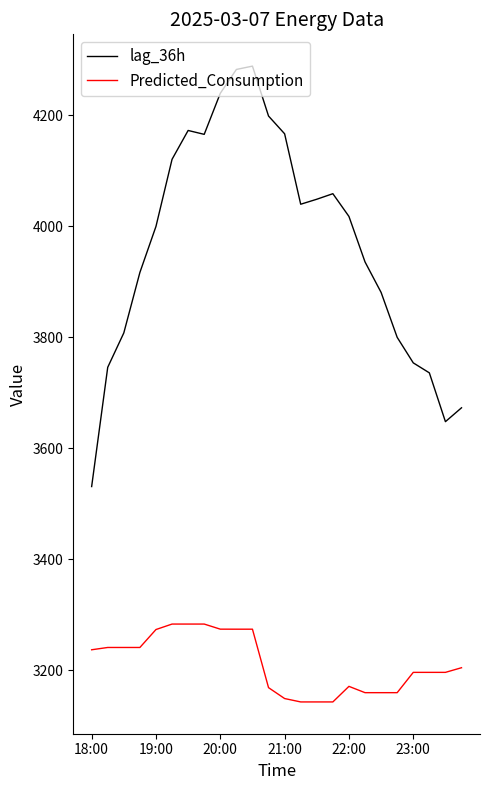

List the series in order of their overall mean, lowest first.

Predicted_Consumption, lag_36h